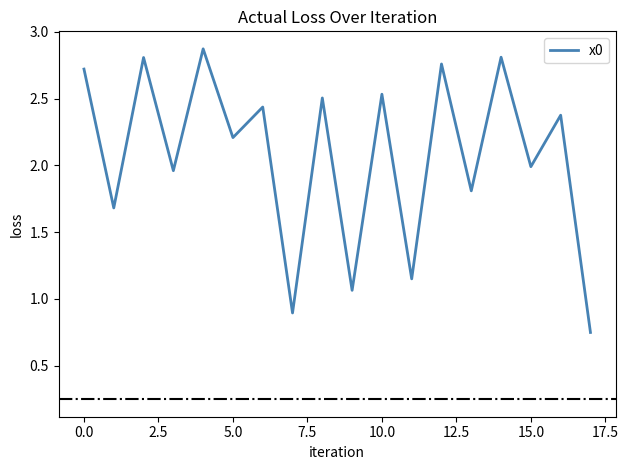

Is this an area chart (filled region under the line)?

No